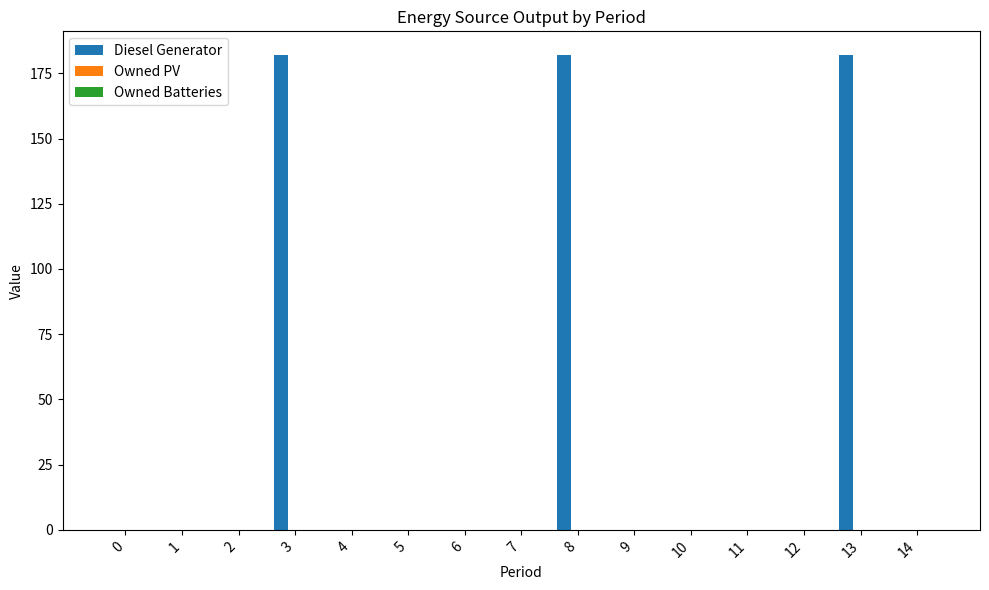

Is it true that the value at 0 is -98?

False